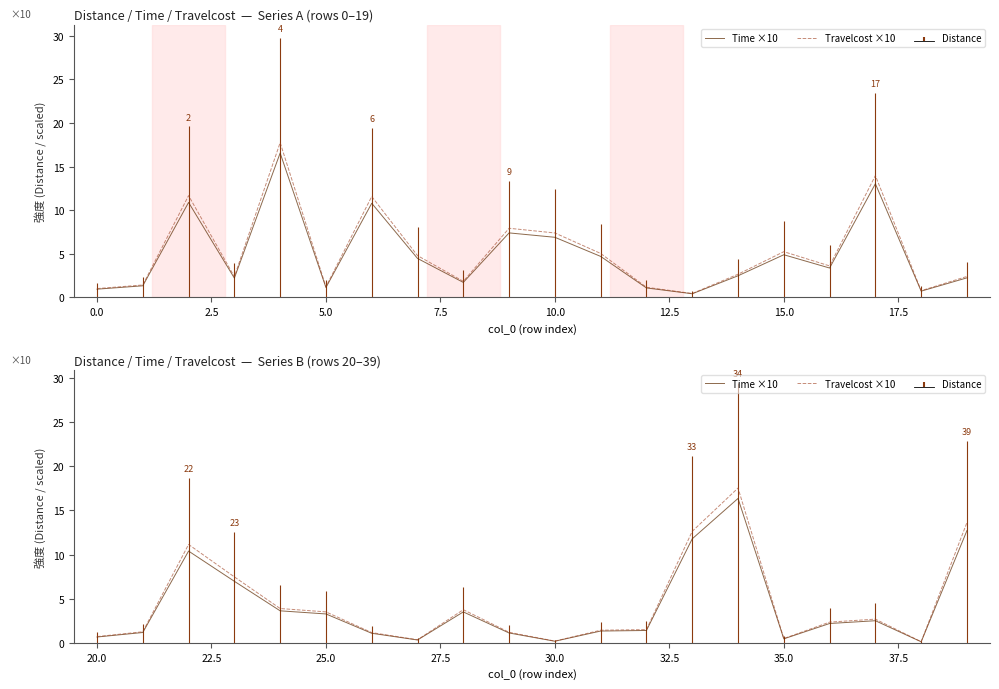

How many values in the Time ×10 series are below 2?

10